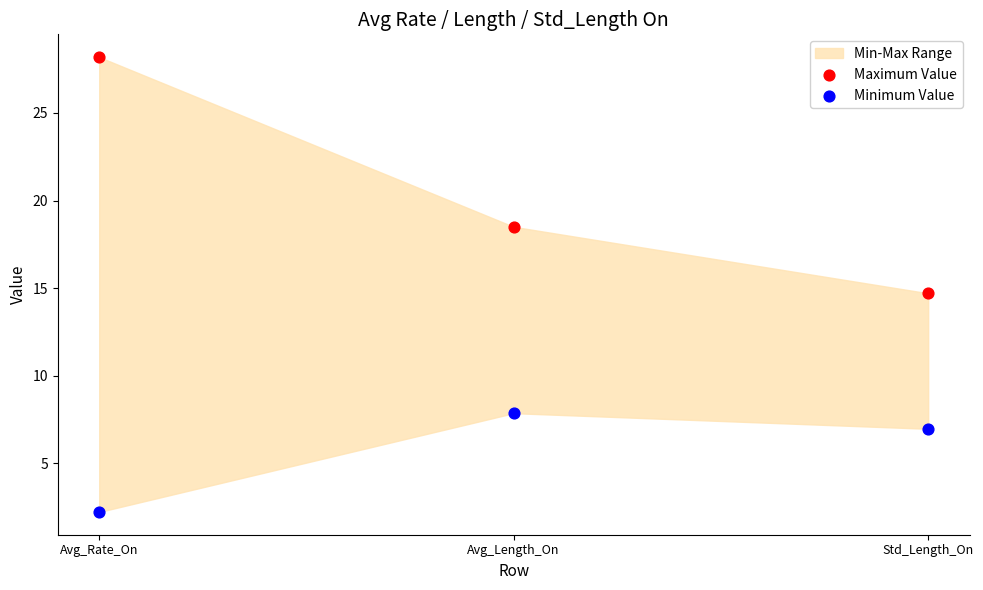

Which series has the largest Y range (max minus min)?

Maximum Value